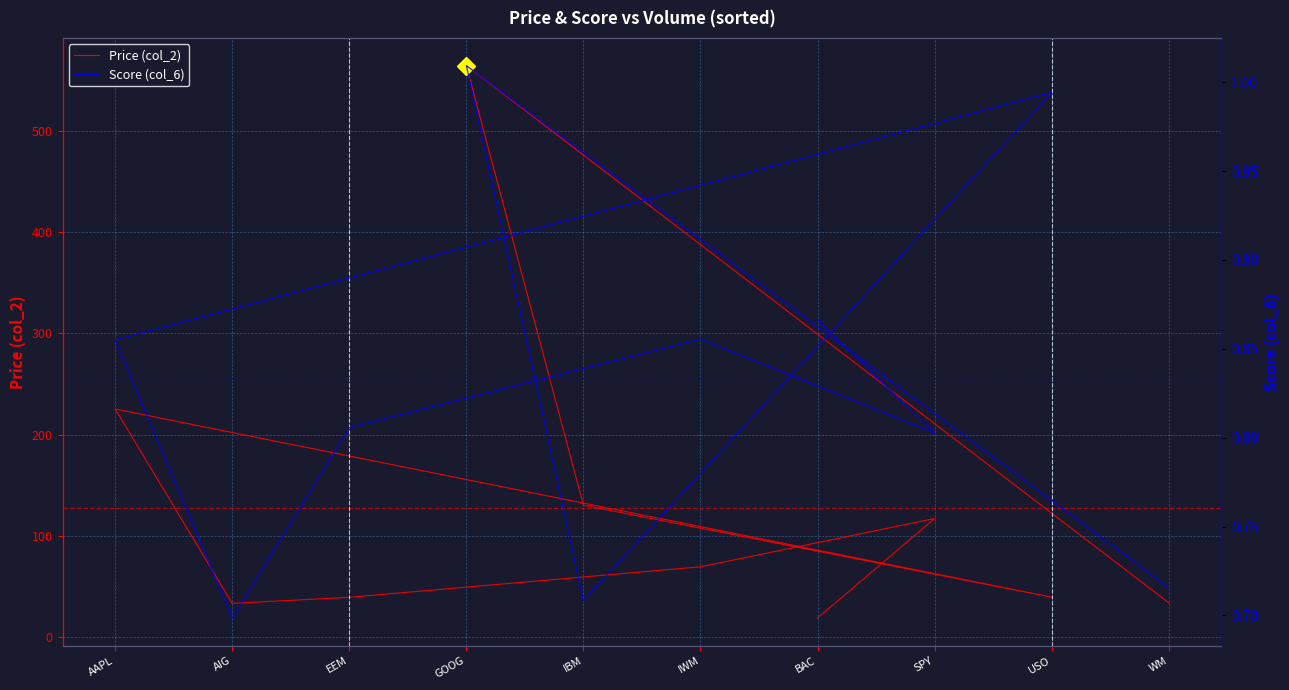

Reading left to right, transcribe all the data shown in this chart.

Price (col_2): WM=33.8	GOOG=564.7	IBM=130.2	USO=39.3	AAPL=225.3	AIG=33.2	EEM=39.1	IWM=69.3	SPY=117.0	BAC=18.6
Score (col_6): WM=0.7	GOOG=1.0	IBM=0.7	USO=1.0	AAPL=0.9	AIG=0.7	EEM=0.8	IWM=0.9	SPY=0.8	BAC=0.9